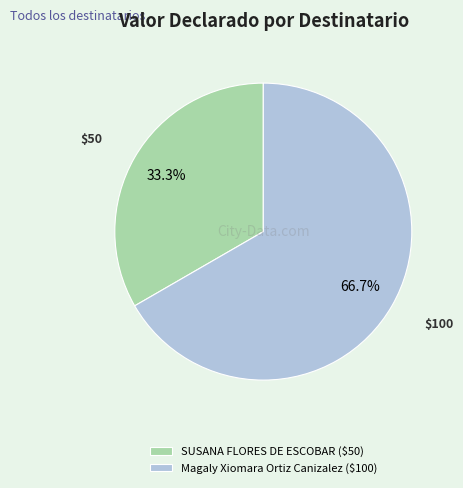

Is there a majority slice in this chart?

Yes